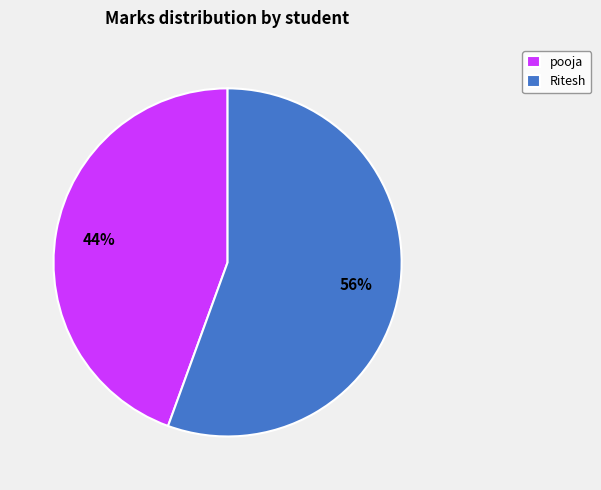

The Ritesh slice represents 56% of the pie. True or false?

True